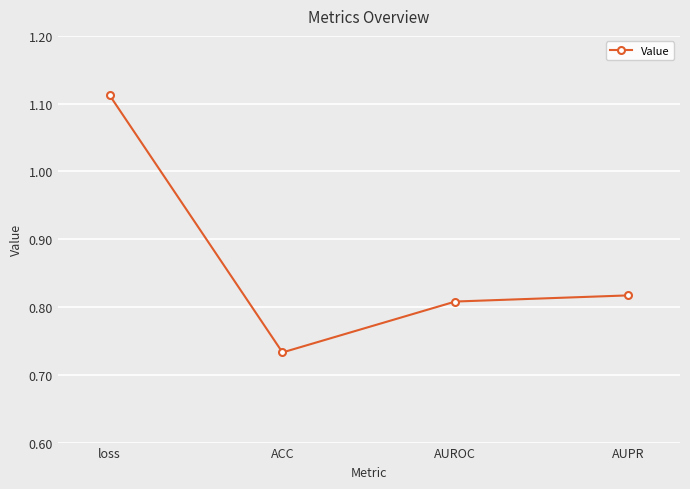

At which category does the chart reach its minimum across all series?

ACC